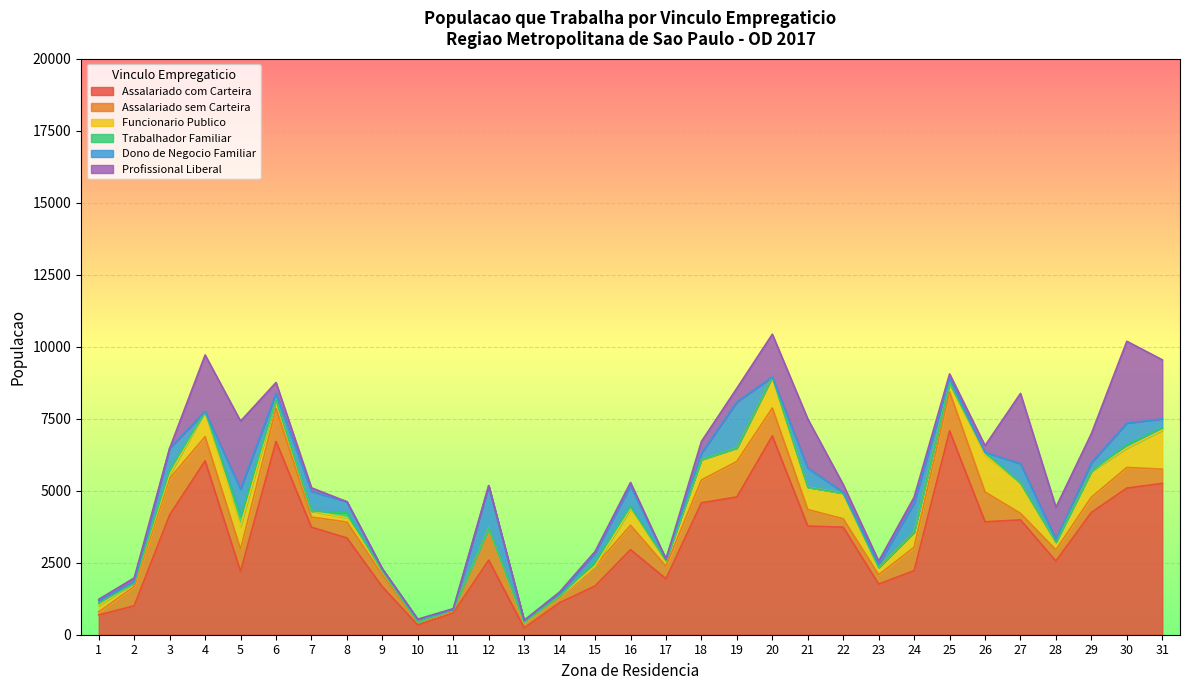

At which category does Trabalhador Familiar reach its first local peak?

3